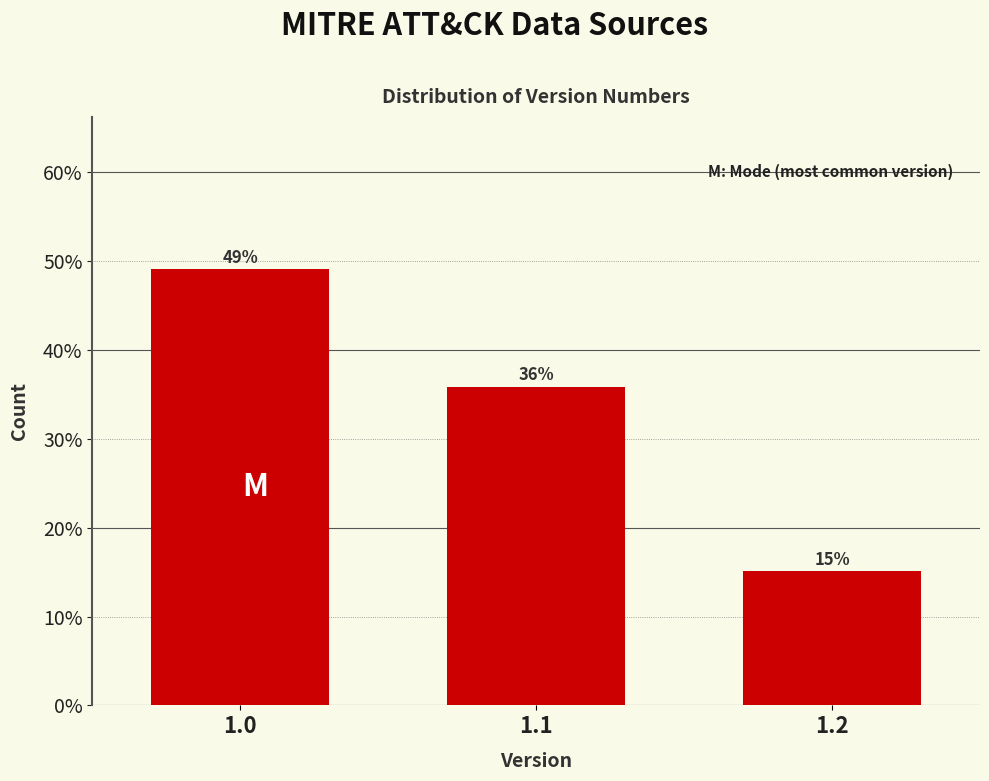

What is the sum of all values?

100.0